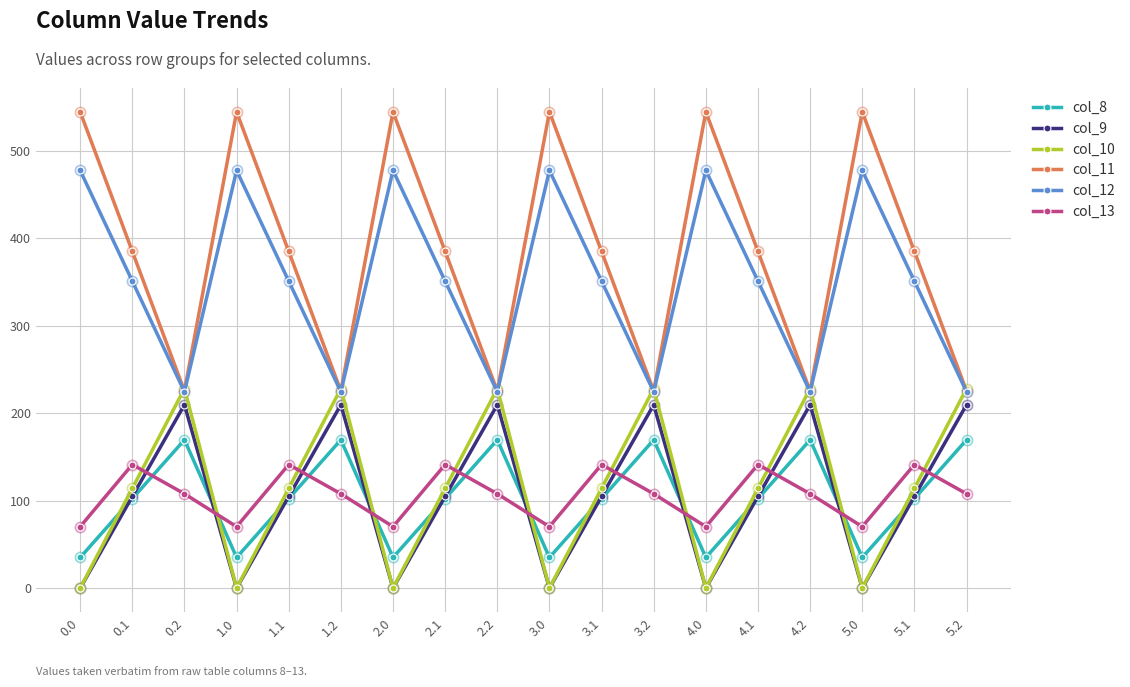

Which series has the largest total across all categories?

col_11